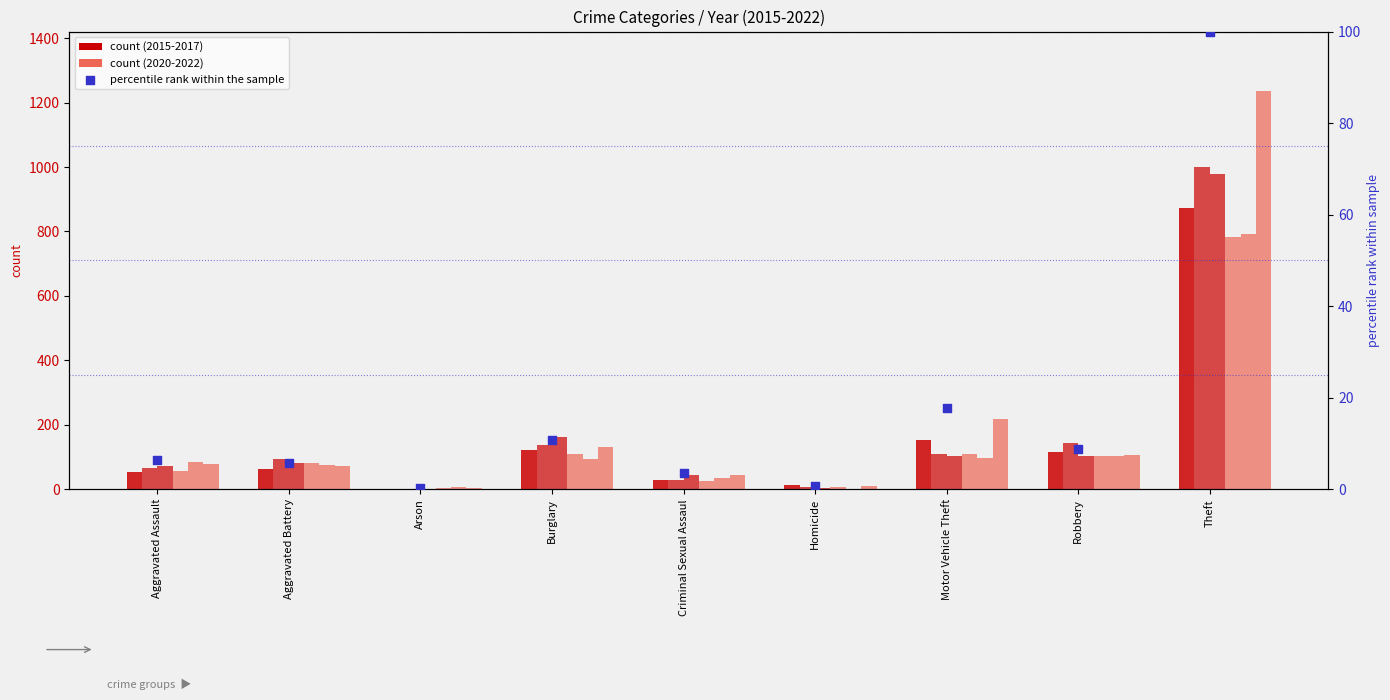

What is the ratio of the value at Arson to the value at Criminal Sexual Assaul?

0.1